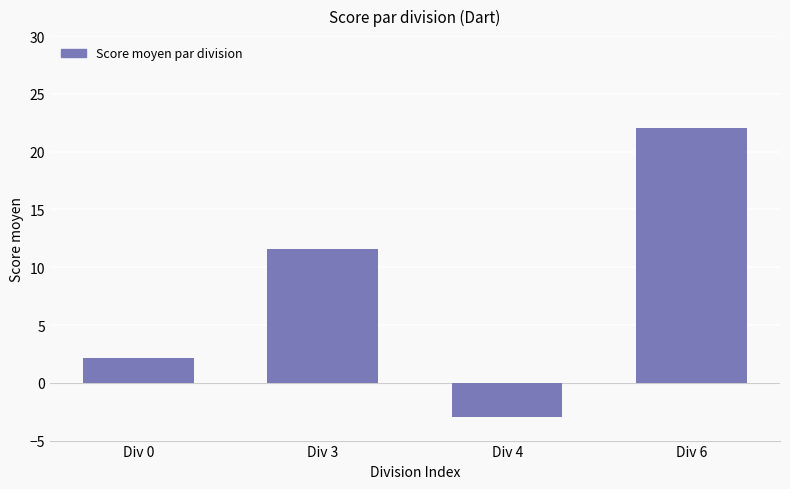

Is it true that the value at Div 3 is 18.6?

False